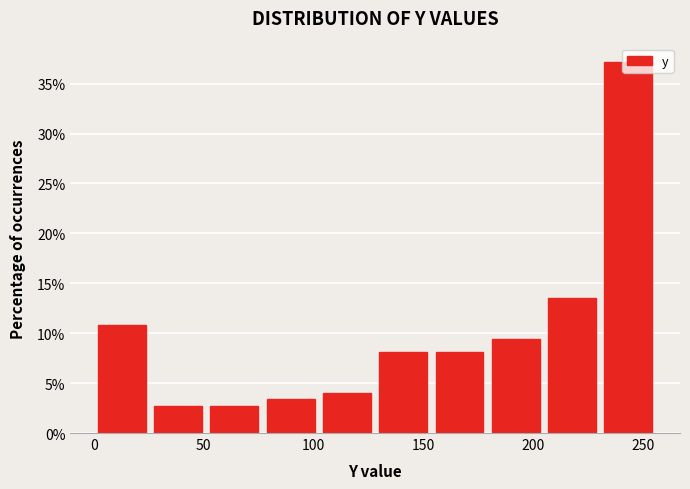

Reading left to right, transcribe this chart: for each bar, give the range it covers on the x-axis and its height. Neither the bar edges nor the heights are printed on the chart, so give them approximately, as read against the axes.

0 to 25: 11.0
25 to 50: 2.5
50 to 75: 2.5
75 to 100: 3.5
100 to 130: 4.0
130 to 155: 8.0
155 to 180: 8.0
180 to 205: 9.5
205 to 230: 13.5
230 to 255: 37.0